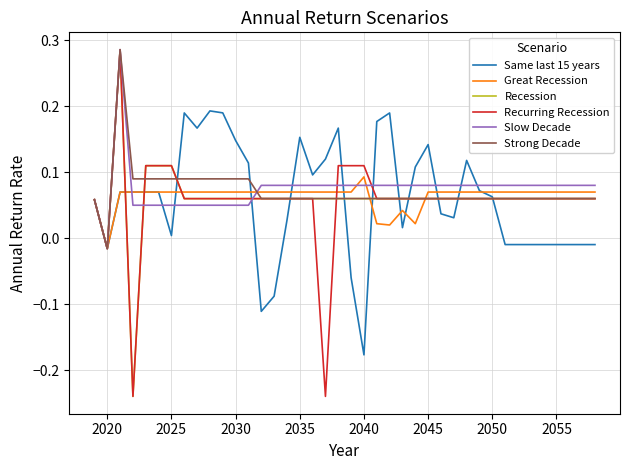

At which label does Great Recession reach its minimum?

2020